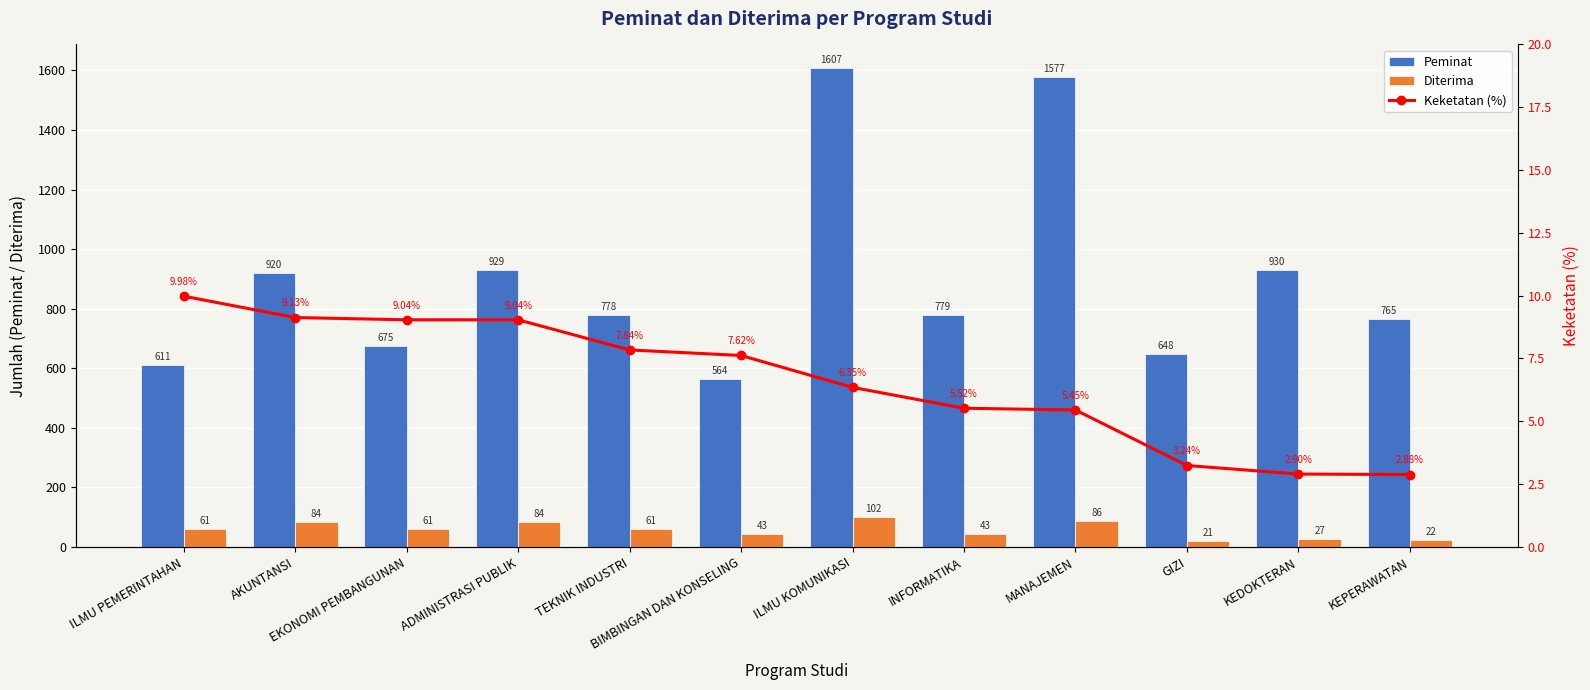

What is the label of the 4th bar from the right?

MANAJEMEN